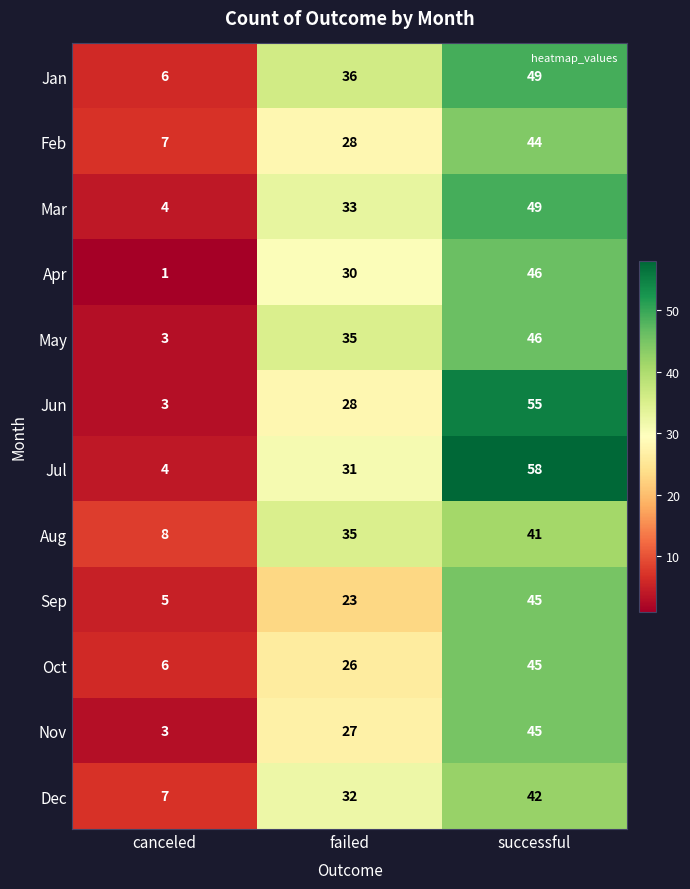

Which series has the largest range (max minus min)?

Jul